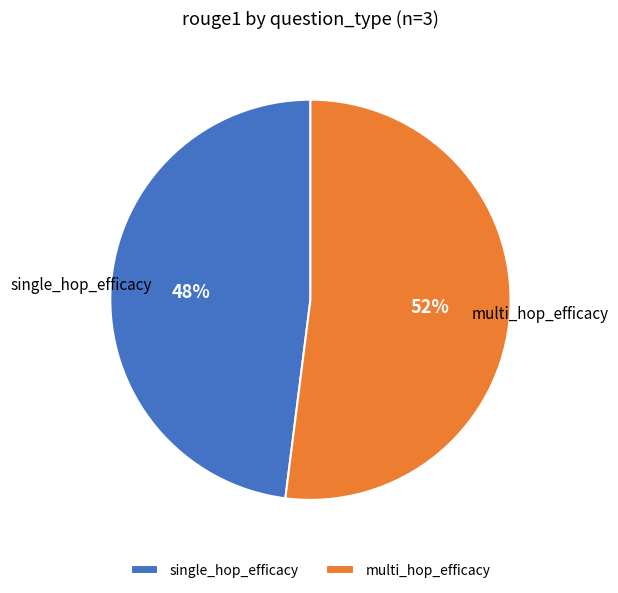

To the nearest percent, what is the combined percentage of multi_hop_efficacy and single_hop_efficacy?

100%